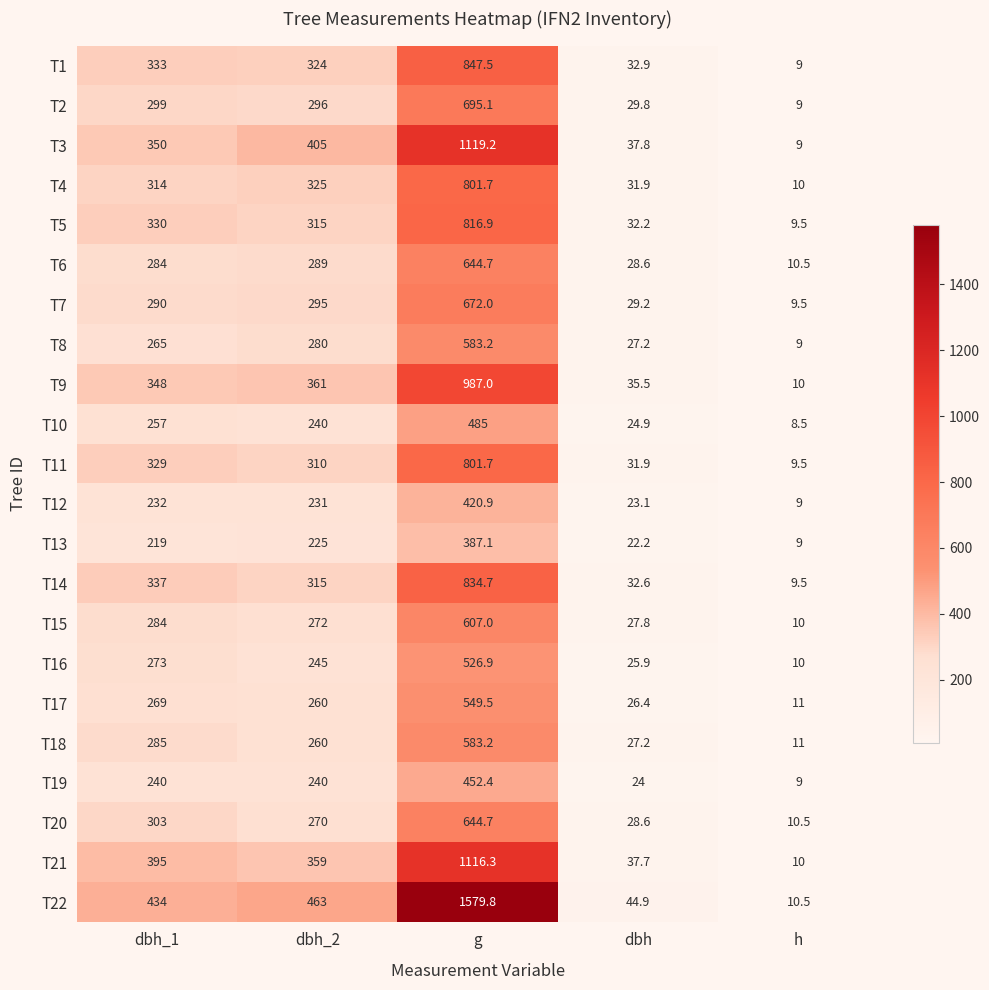

At which category is the sum across all series the highest?

g